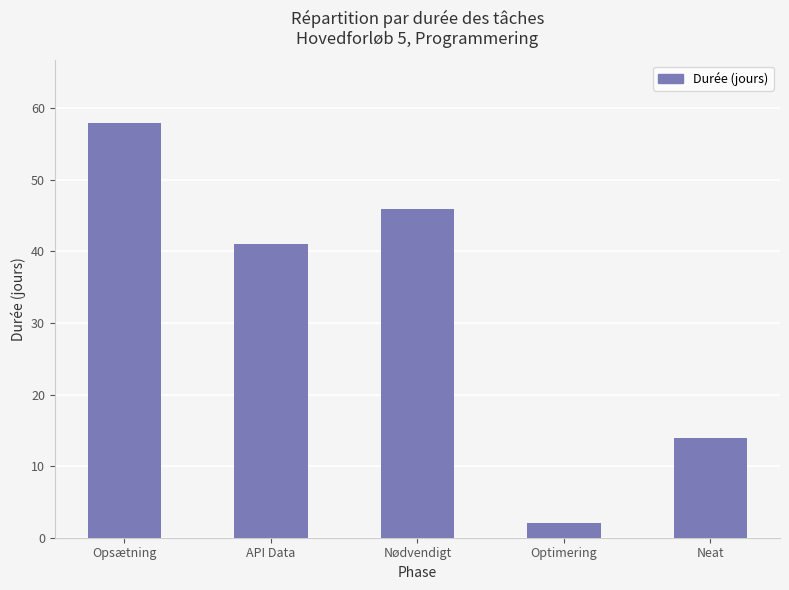

What is the label of the 5th bar from the right?

Opsætning